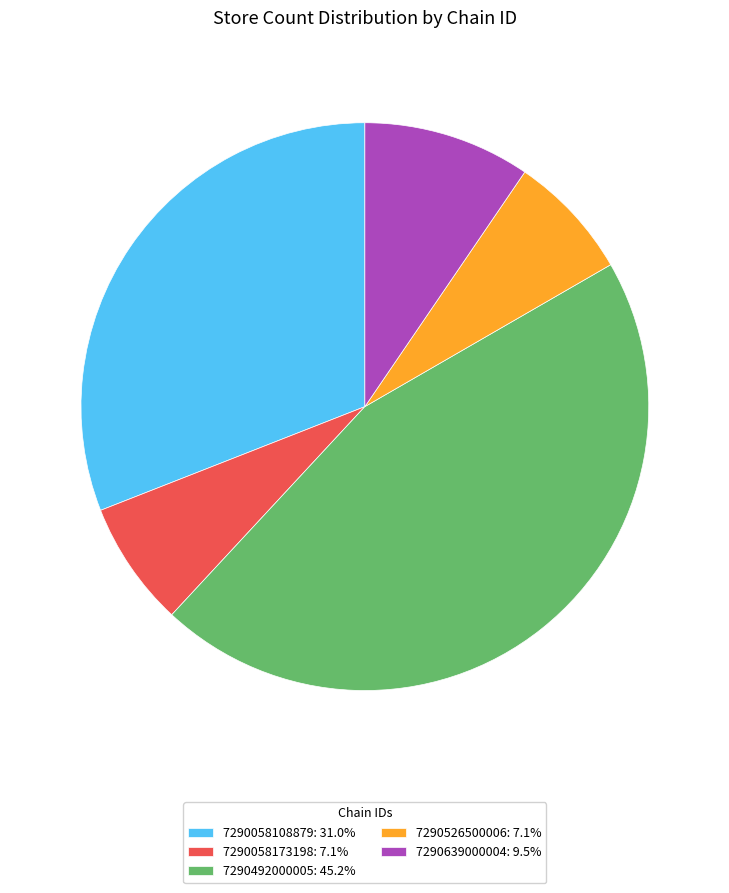

Combined, do 7290058173198: 7.1% and 7290639000004: 9.5% account for over 50%?

No